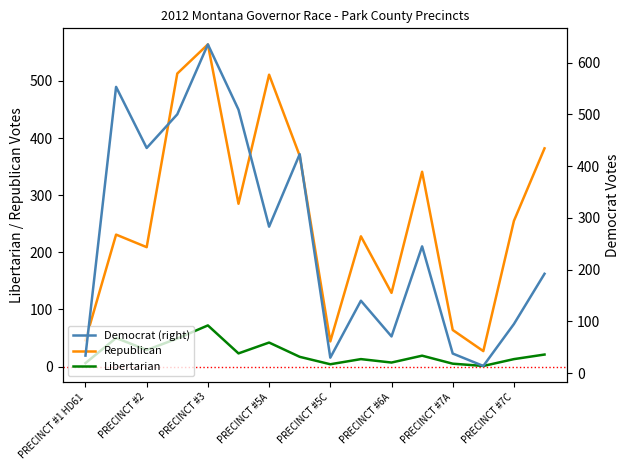

At how many categories does at least one series exceed 335?

9